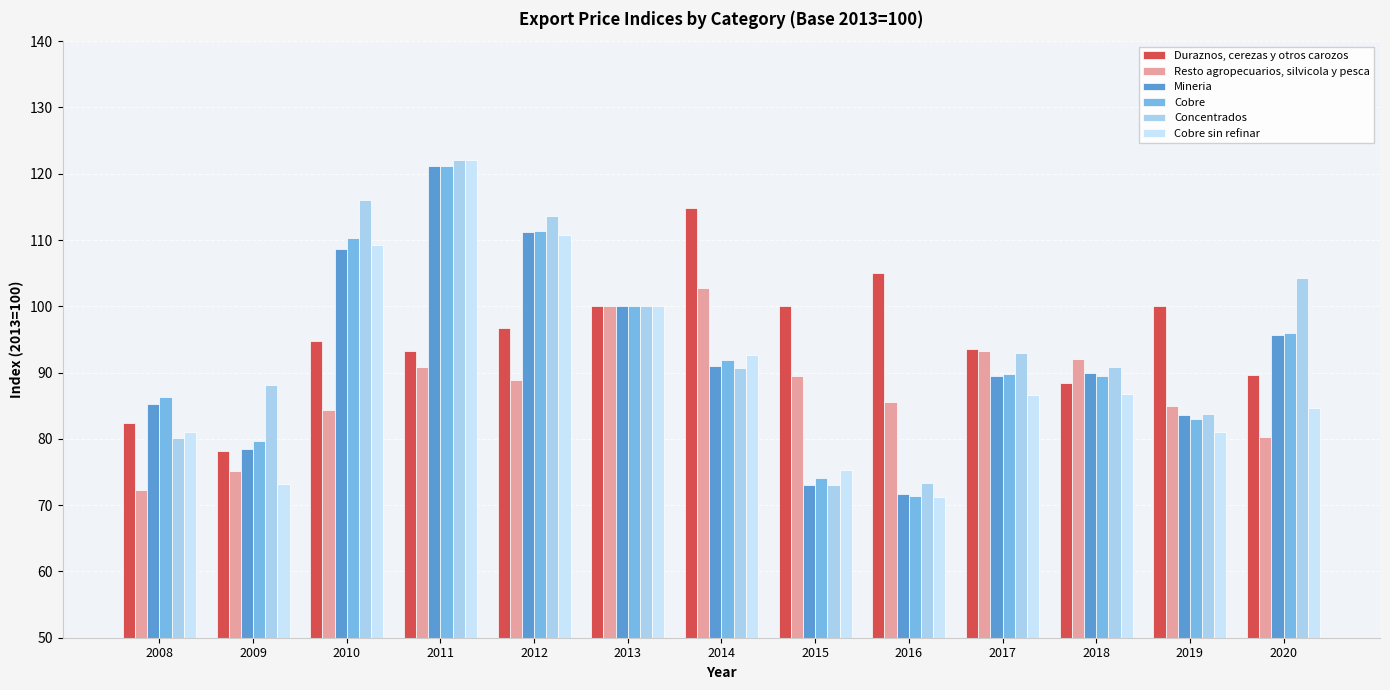

Does the chart contain stacked bars?

No